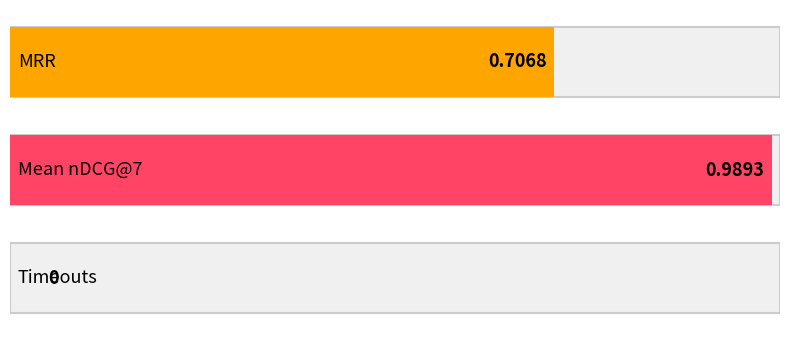

What is the greatest value displayed?

1.0